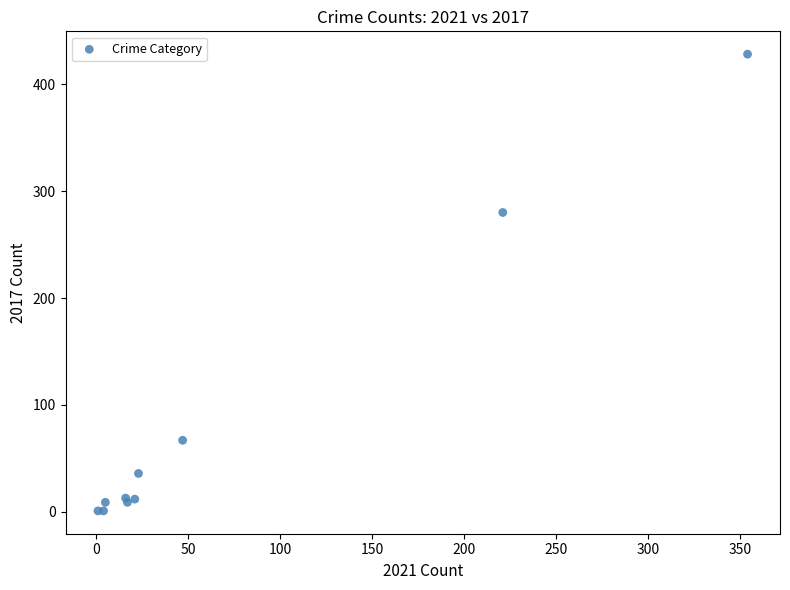

What Y value in the scatter plot is closest to 214?

280